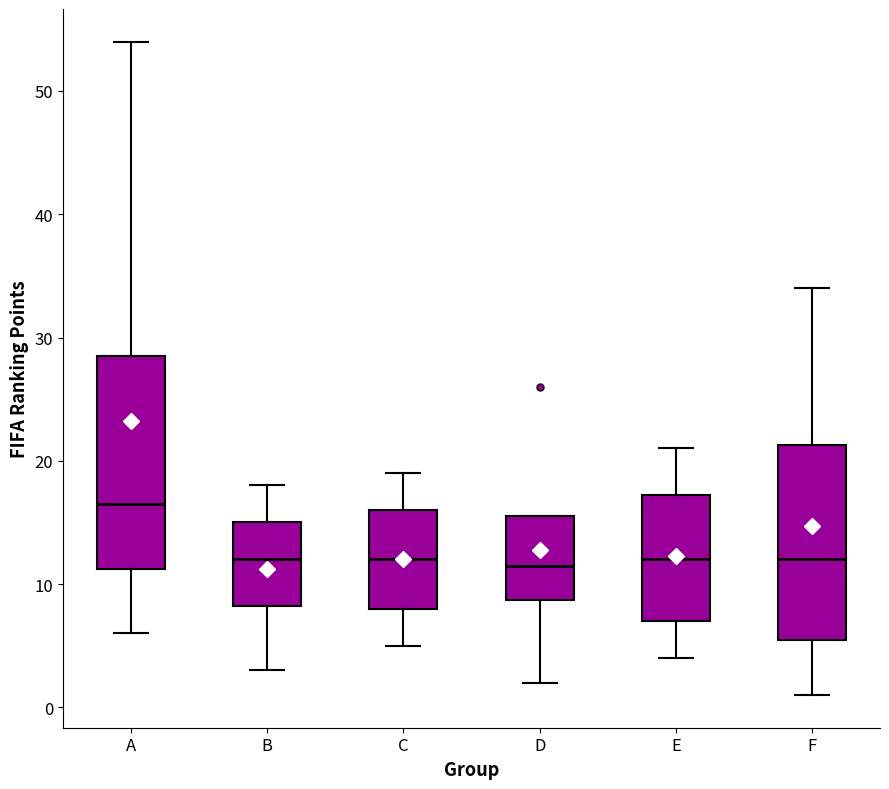

Which box has the highest median line?

A